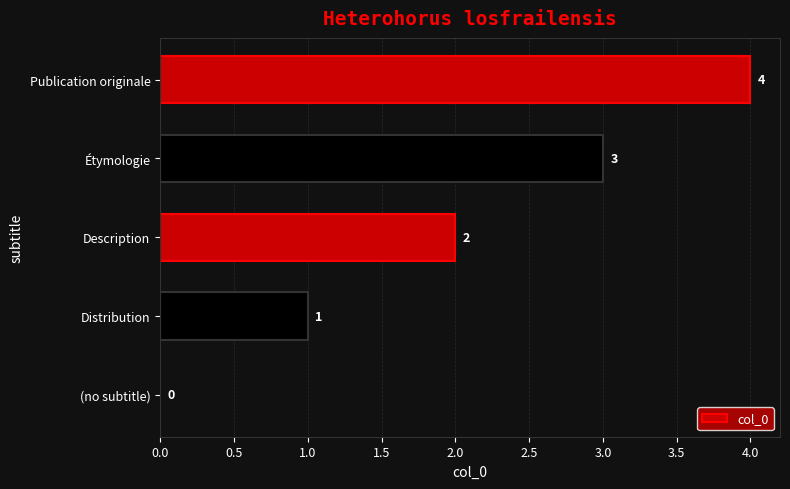

Are the bars grouped side by side (vs. stacked)?

No